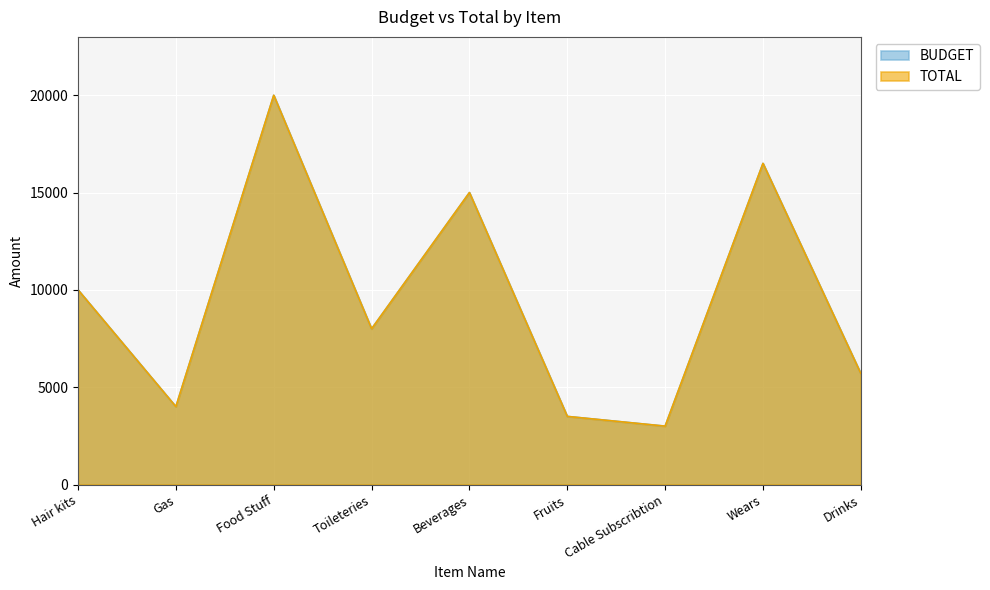

True or false: BUDGET and TOTAL cross at least once.

False